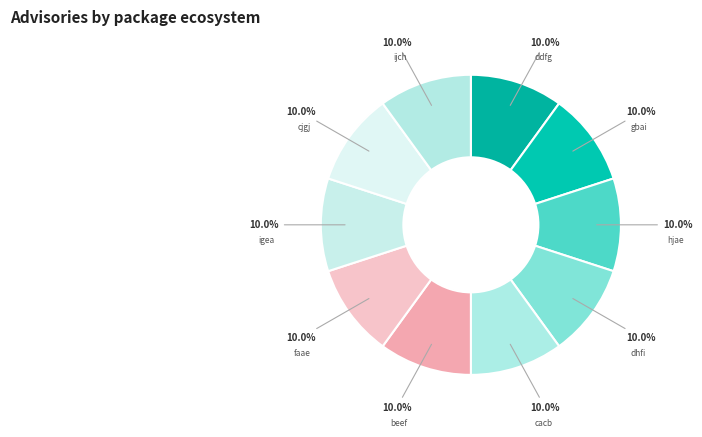

What percentage is the hjae slice, to the nearest percent?

10%